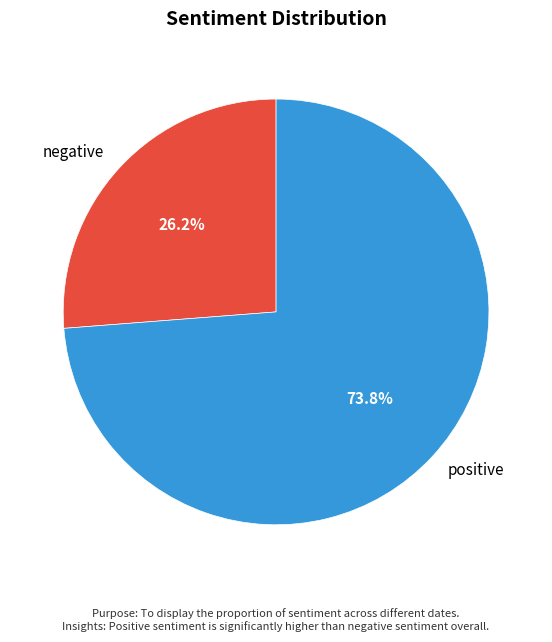

Which slice is the largest?

positive